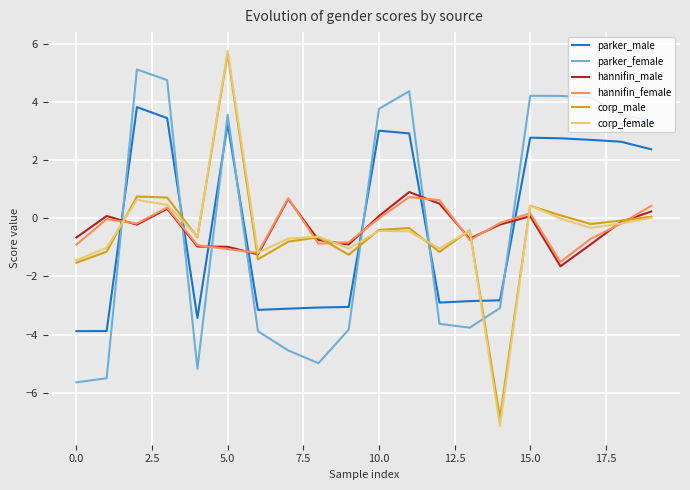

Which series has the widest spread of values?

corp_female